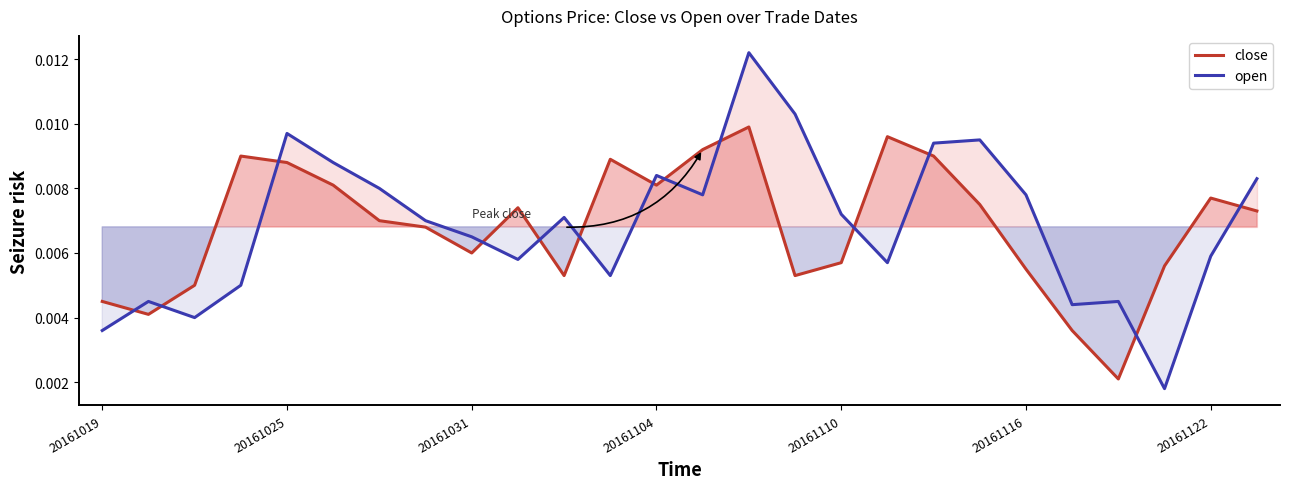

List the series in order of their peak value, highest first.

open, close